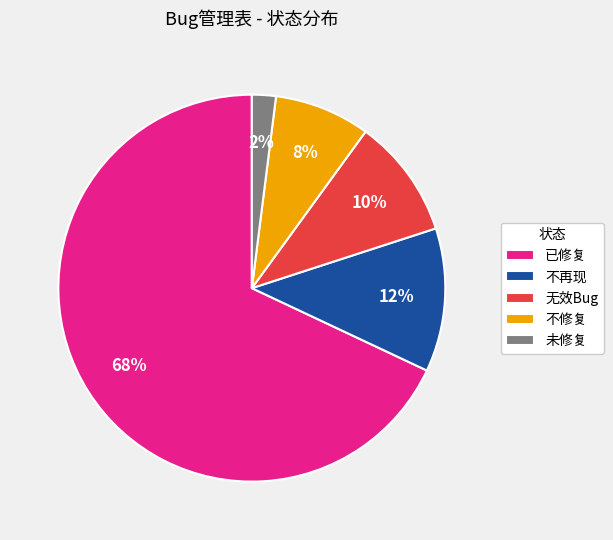

To the nearest percent, what is the average slice percentage?

20%